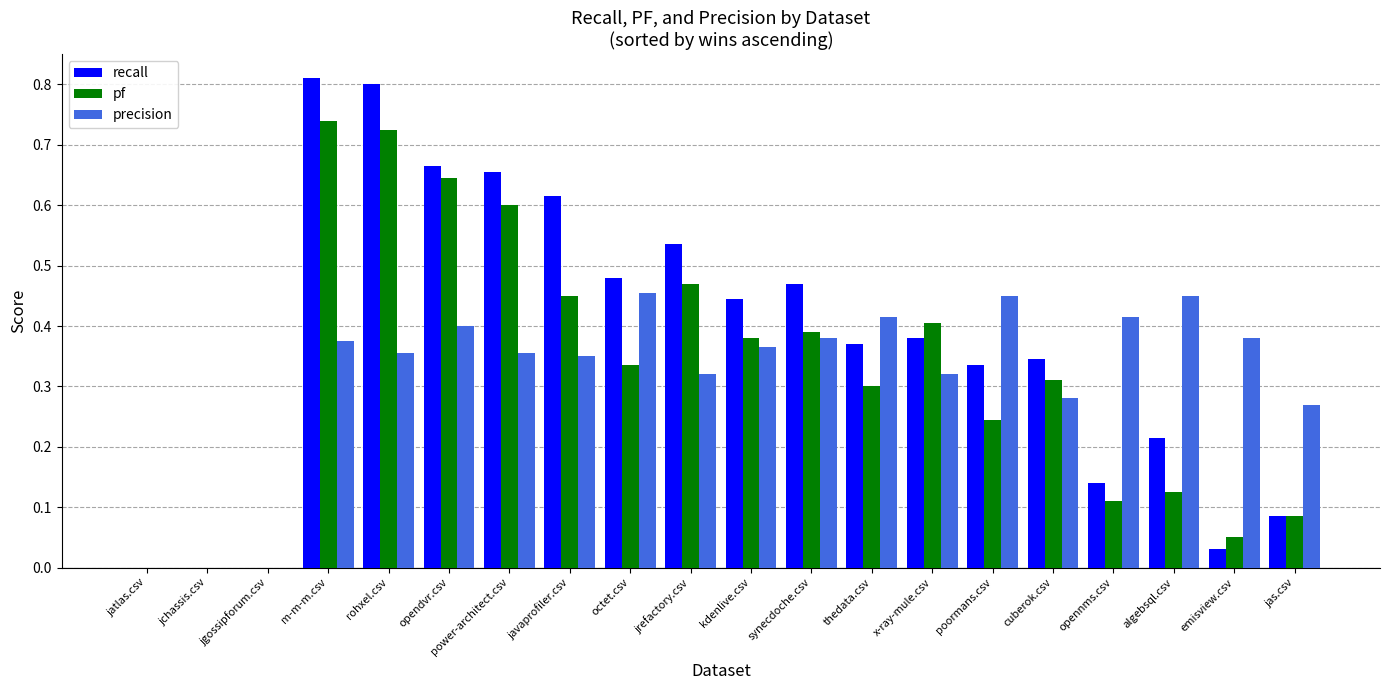

At which category does the chart reach its peak across all series?

m-m-m.csv